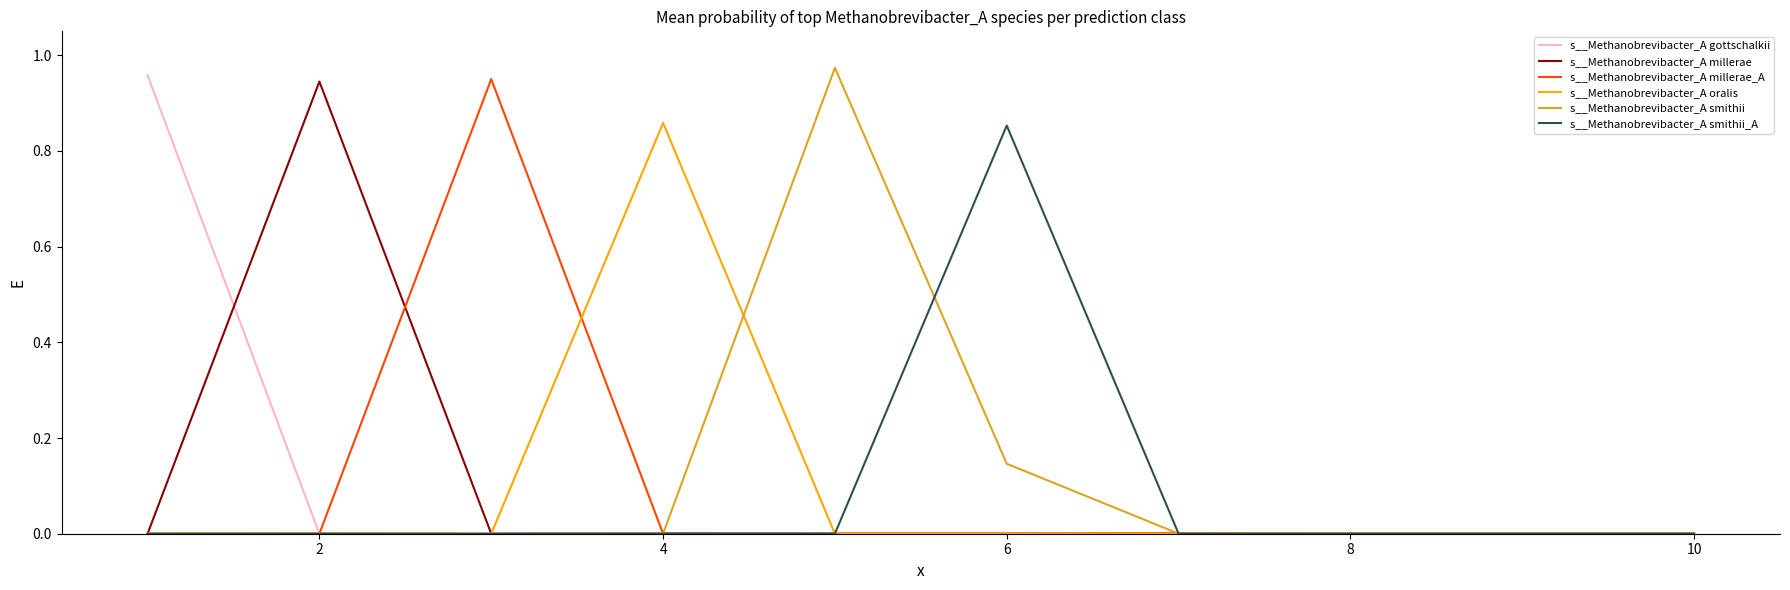

Is this an area chart (filled region under the line)?

No